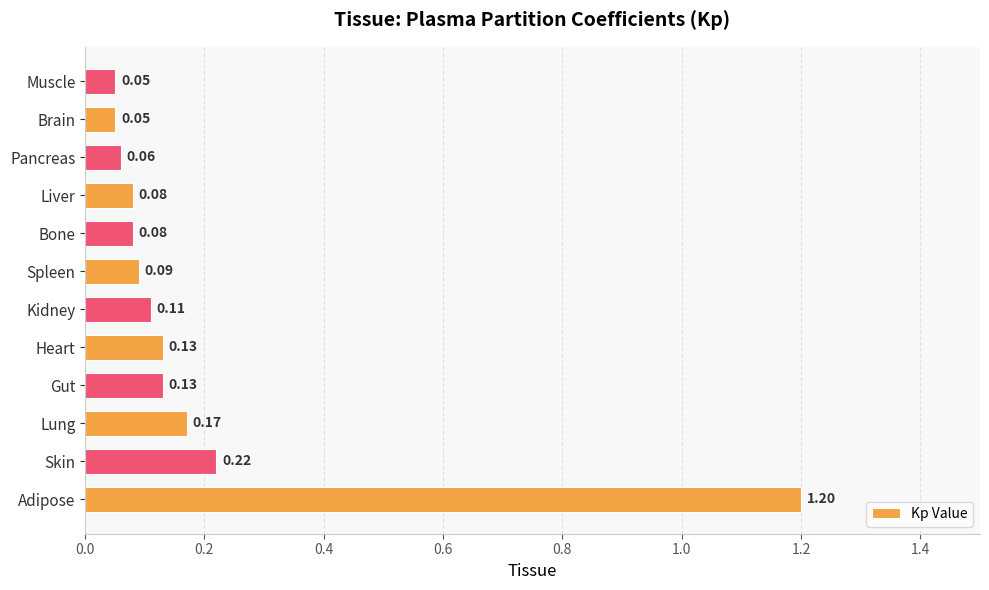

What is the change in value from Adipose to Skin?

-1.0